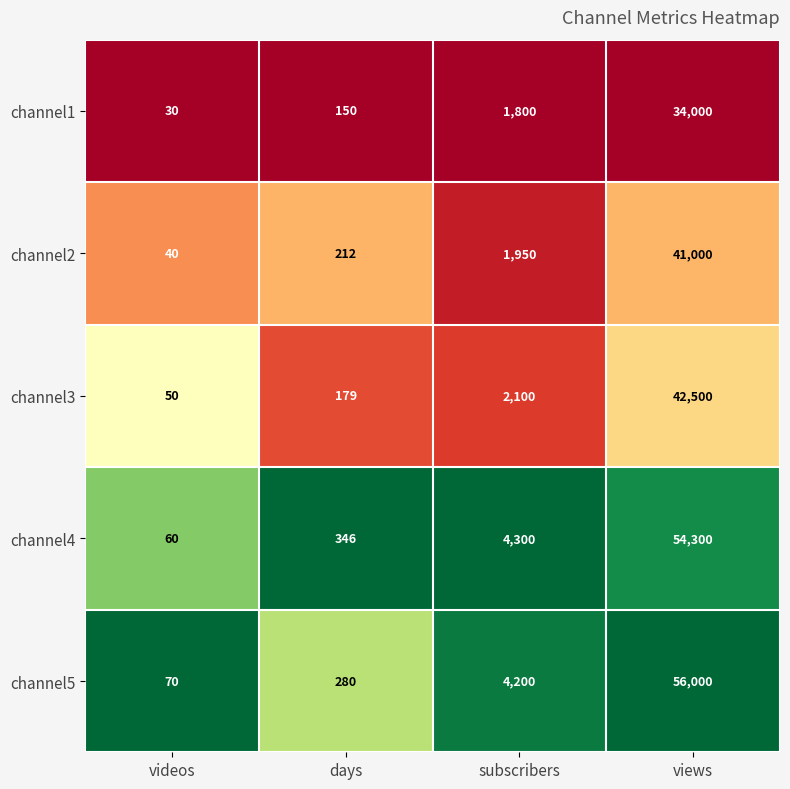

The value of channel4 at views is 27643. True or false?

False